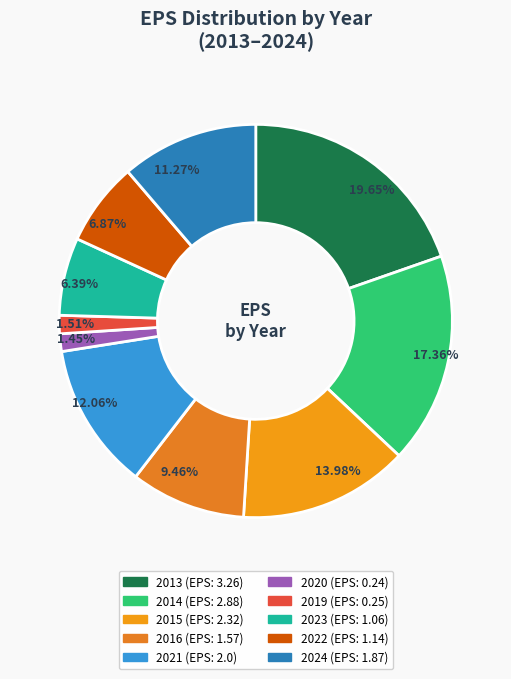

Count the number of slices in the pie.

10